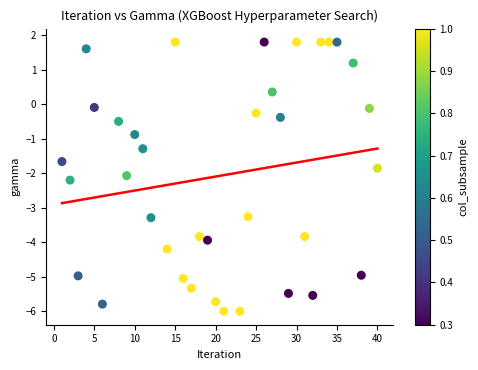

What is the range of Y values (max minus min)?

7.8